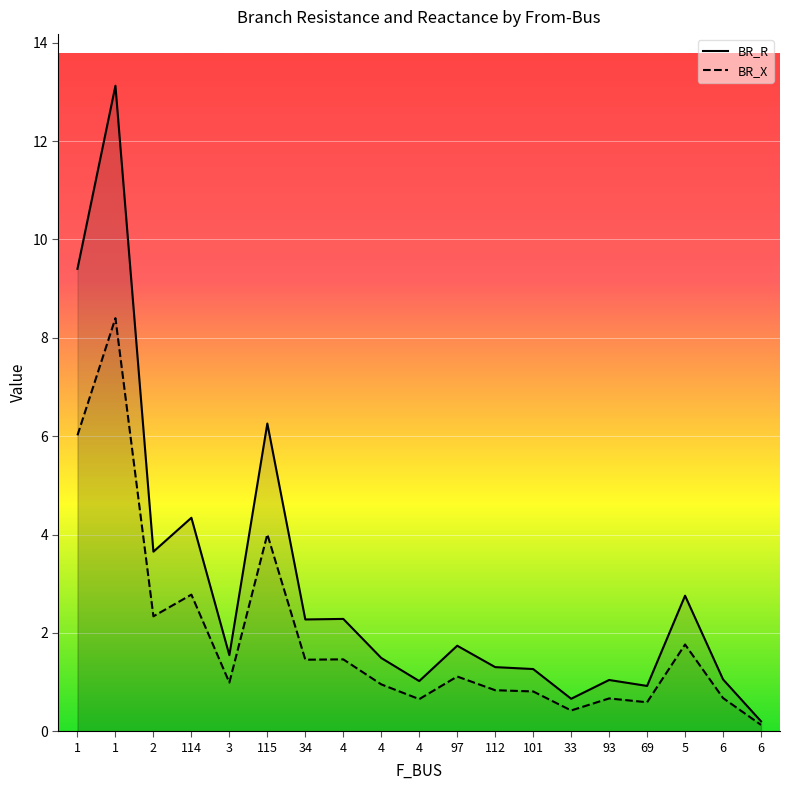

What is the average value of the BR_R series?

3.0